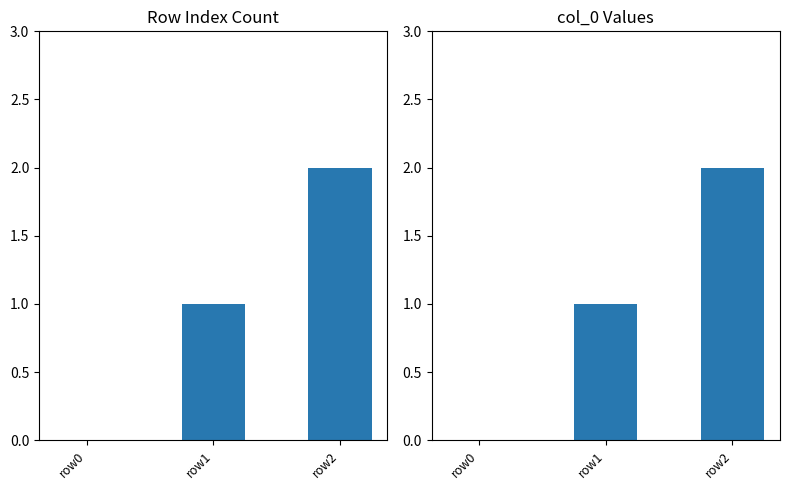

What is the value of the 3rd bar from the left?

2